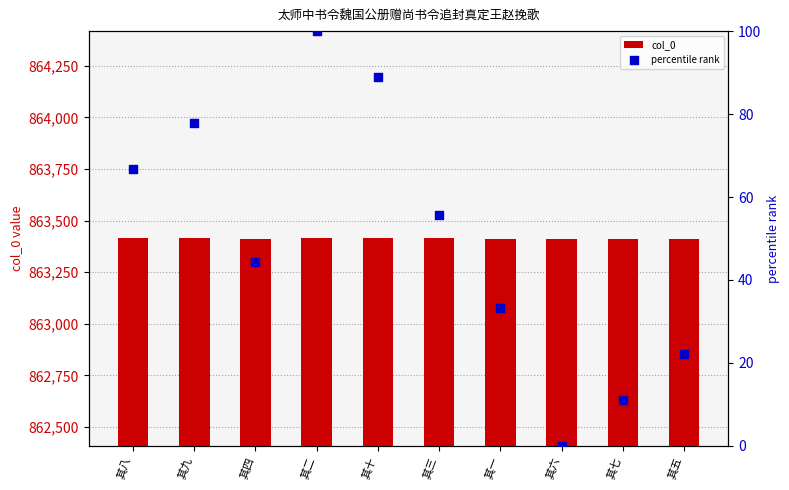

What is the total value across all series at 其二?

863518.0